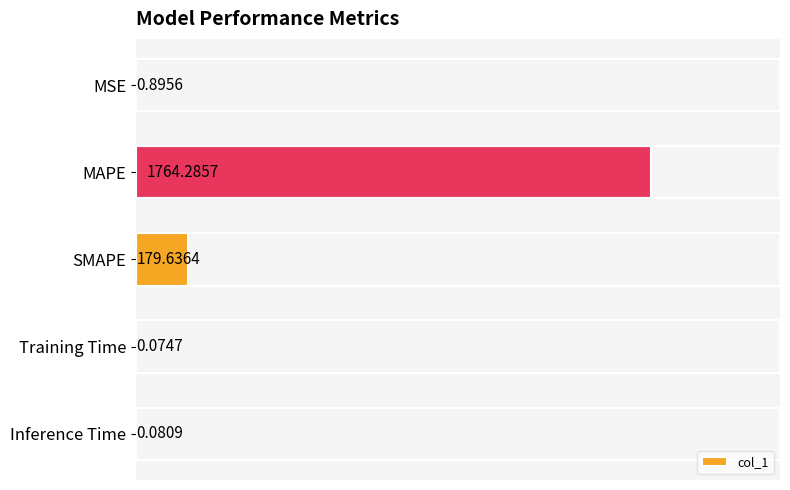

Which category has the highest value across all series?

MAPE